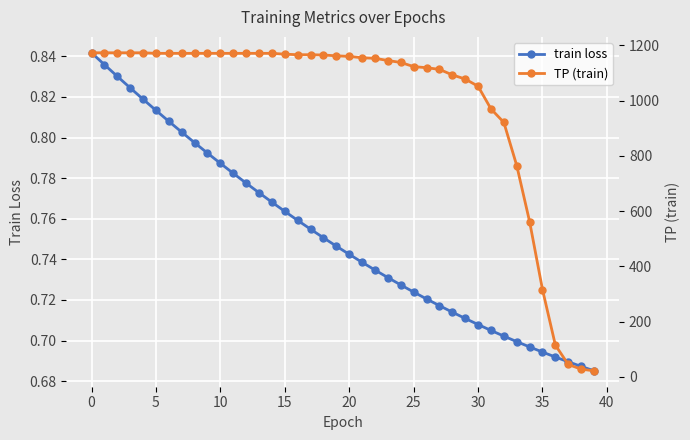

List the series in order of their overall mean, highest first.

TP (train), train loss